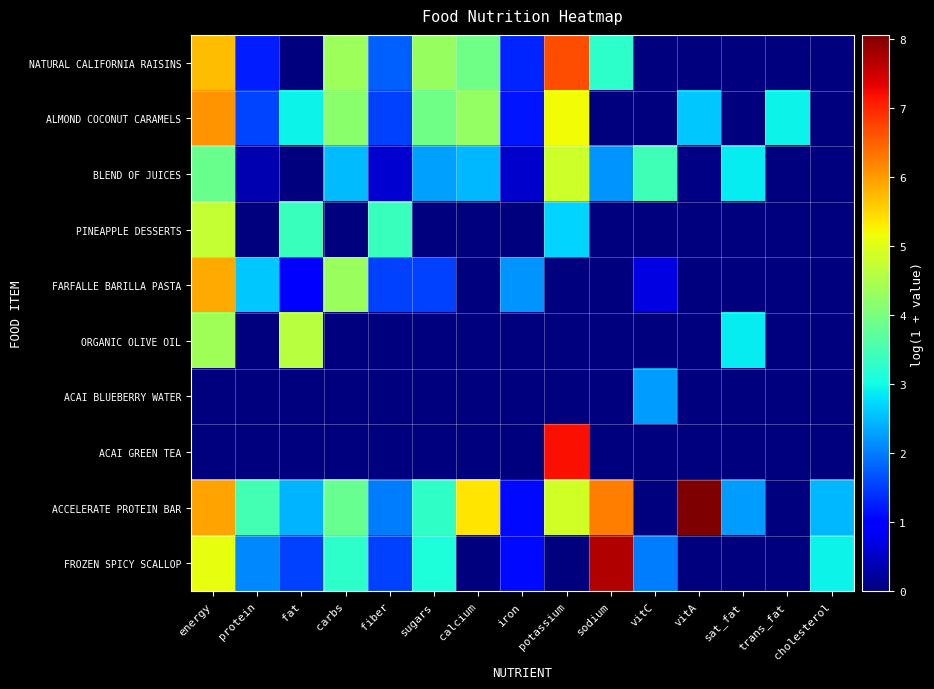

At which category is the sum across all series the highest?

energy